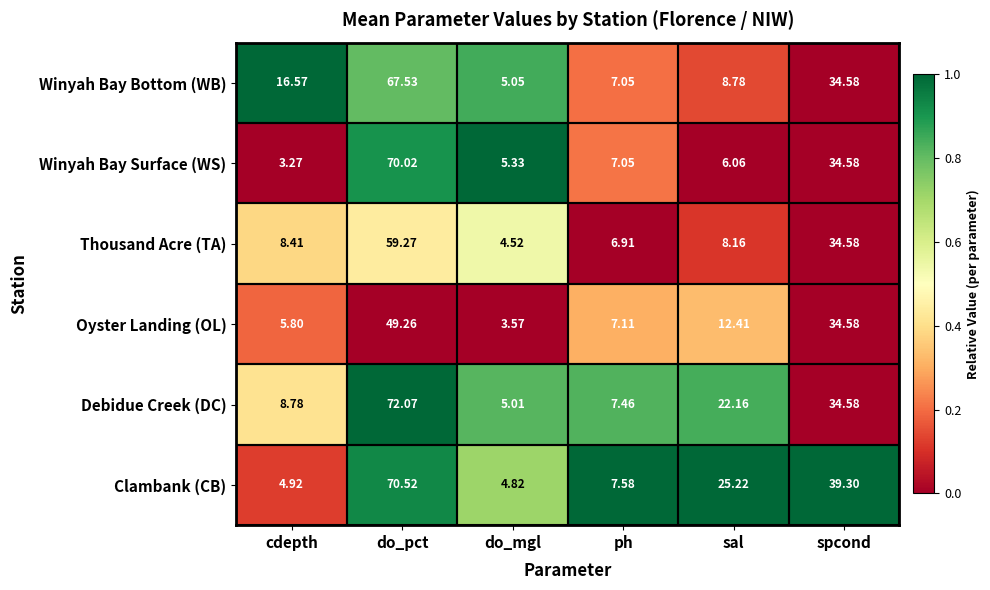

Which series has the largest range (max minus min)?

Debidue Creek (DC)